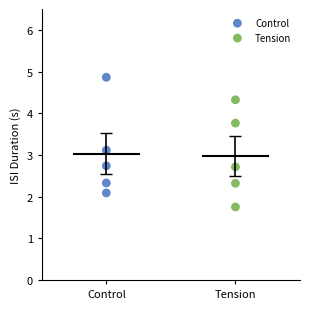

Which series reaches the minimum Y coordinate?

Tension